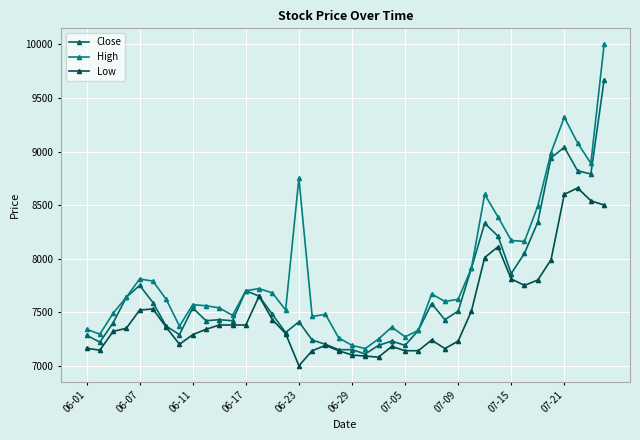

Does the chart have visible grid lines?

Yes